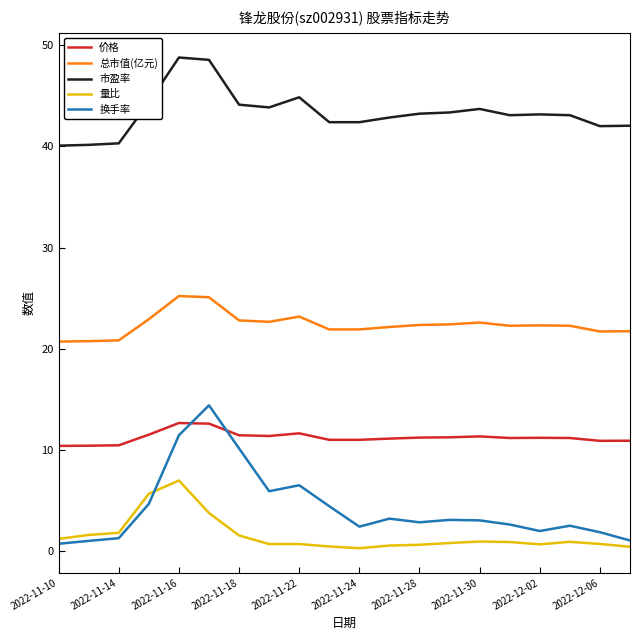

True or false: 市盈率 and 量比 cross at least once.

False